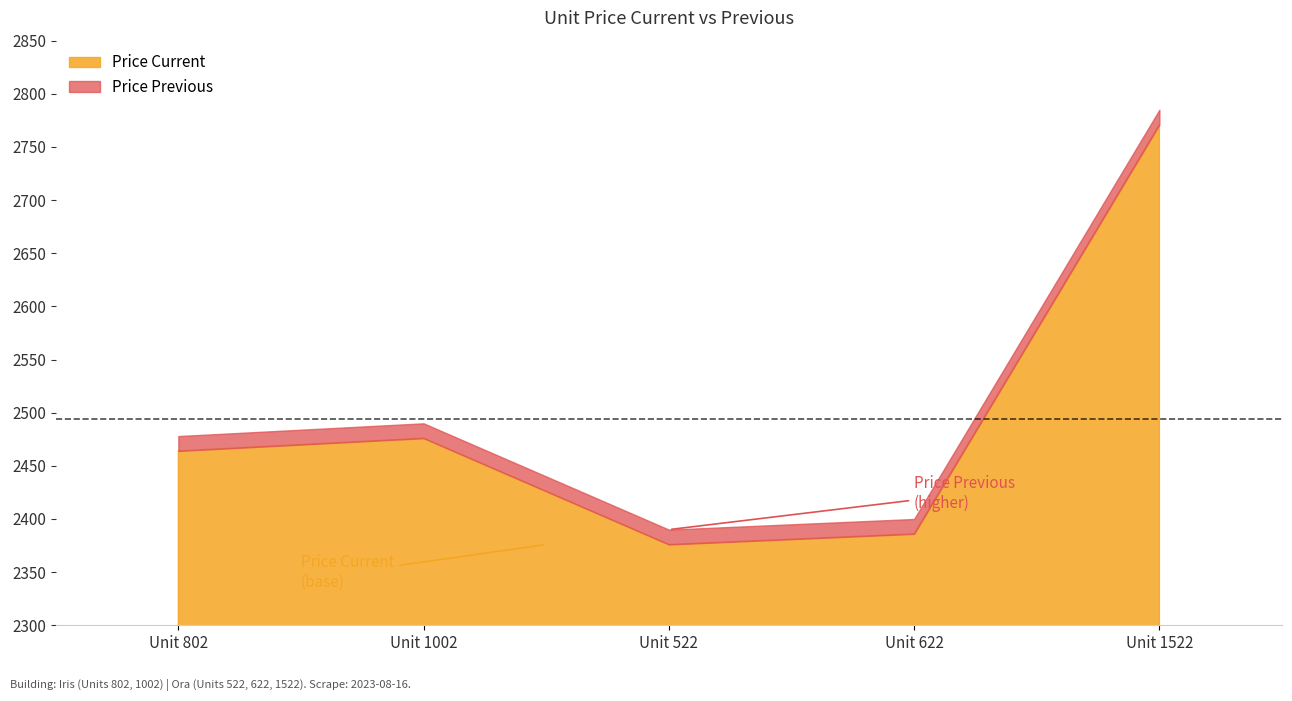

Which label corresponds to the smallest value in the chart?

522